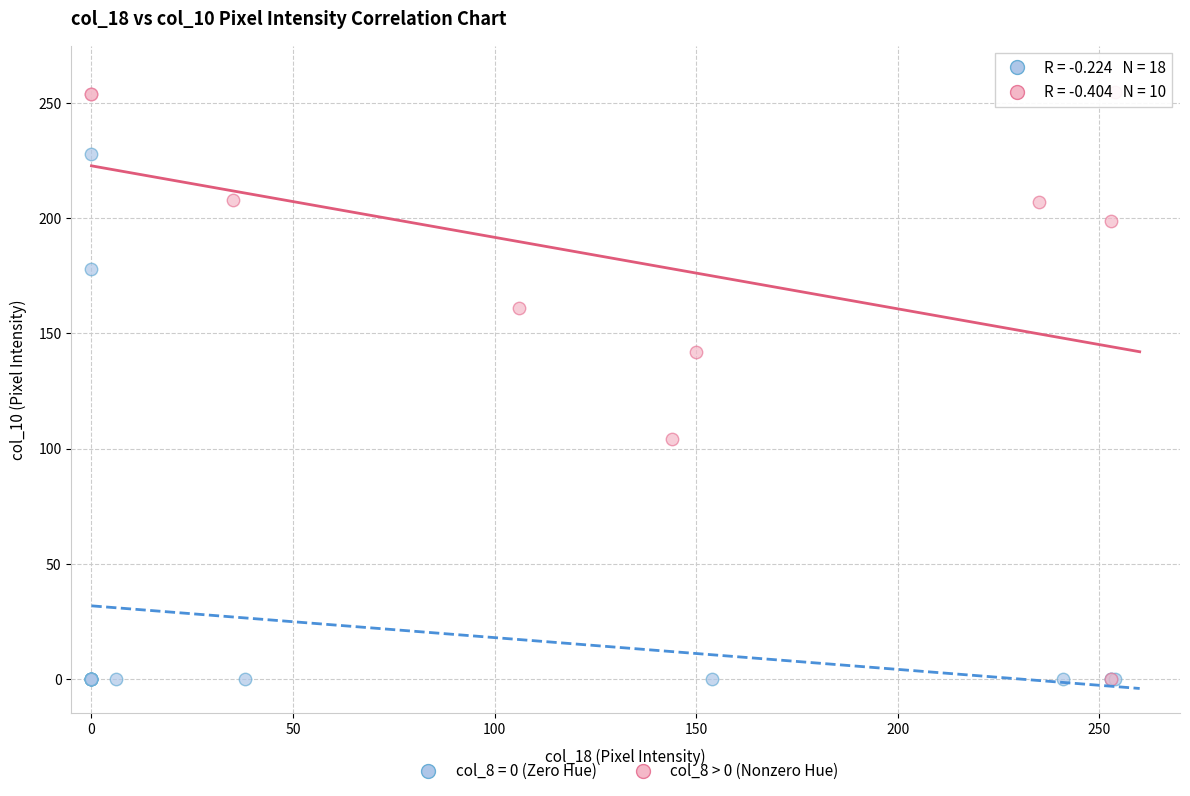

Which series reaches the maximum Y coordinate?

col_8 > 0 (Nonzero Hue)